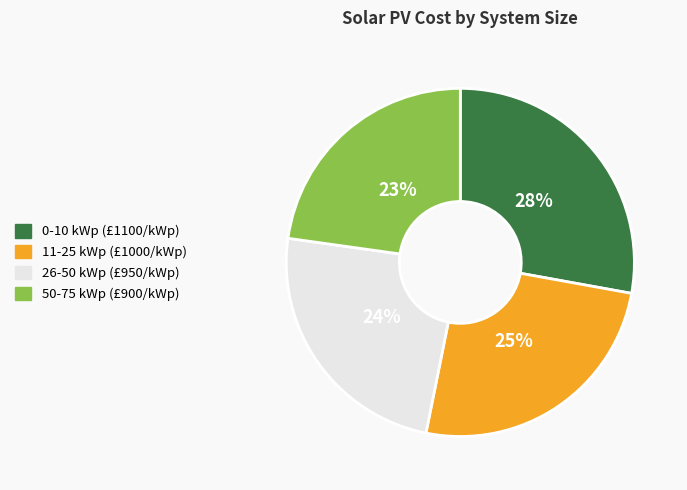

To the nearest percent, what portion does 50-75 kWp represent?

23%